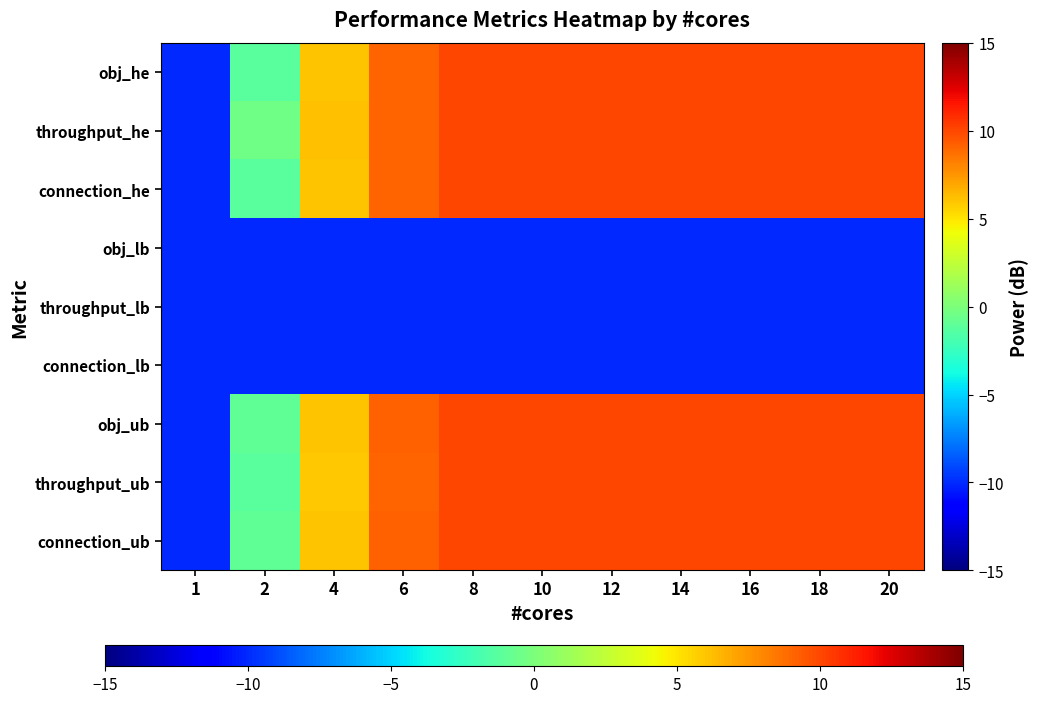

Reading left to right, list all the values displayed in this chart.

connection_ub: 1=-10.0	2=-1.0	4=6.1	6=9.2	8=10.0	10=10.0	12=10.0	14=10.0	16=10.0	18=10.0	20=10.0
throughput_ub: 1=-10.0	2=-1.3	4=5.9	6=9.1	8=10.0	10=10.0	12=10.0	14=10.0	16=10.0	18=10.0	20=10.0
obj_ub: 1=-10.0	2=-1.0	4=6.1	6=9.2	8=10.0	10=10.0	12=10.0	14=10.0	16=10.0	18=10.0	20=10.0
connection_lb: 1=-10.0	2=-10.0	4=-10.0	6=-10.0	8=-10.0	10=-10.0	12=-10.0	14=-10.0	16=-10.0	18=-10.0	20=-10.0
throughput_lb: 1=-10.0	2=-10.0	4=-10.0	6=-10.0	8=-10.0	10=-10.0	12=-10.0	14=-10.0	16=-10.0	18=-10.0	20=-10.0
obj_lb: 1=-10.0	2=-10.0	4=-10.0	6=-10.0	8=-10.0	10=-10.0	12=-10.0	14=-10.0	16=-10.0	18=-10.0	20=-10.0
connection_he: 1=-10.0	2=-1.2	4=6.0	6=9.1	8=10.0	10=10.0	12=10.0	14=10.0	16=10.0	18=10.0	20=10.0
throughput_he: 1=-10.0	2=-0.4	4=6.2	6=9.1	8=10.0	10=10.0	12=10.0	14=10.0	16=10.0	18=10.0	20=10.0
obj_he: 1=-10.0	2=-1.2	4=6.0	6=9.1	8=10.0	10=10.0	12=10.0	14=10.0	16=10.0	18=10.0	20=10.0